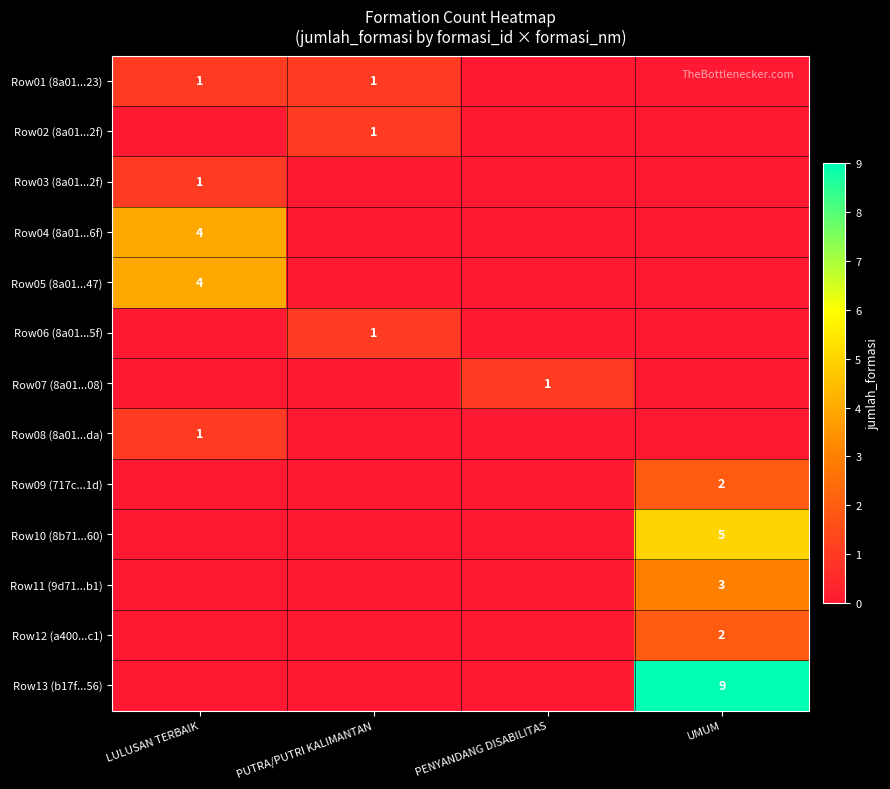

The value of Row09 (717c...1d) at UMUM is 2. True or false?

True